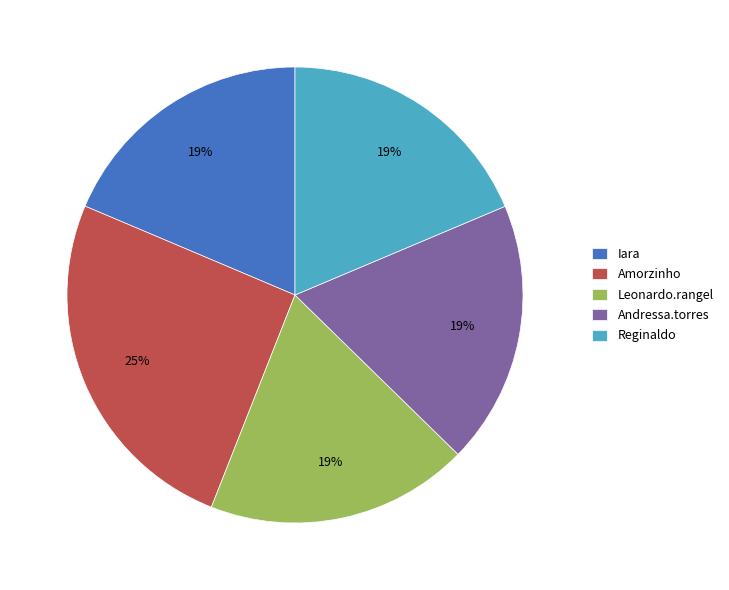

Which has a higher value, Amorzinho or Andressa.torres?

Amorzinho